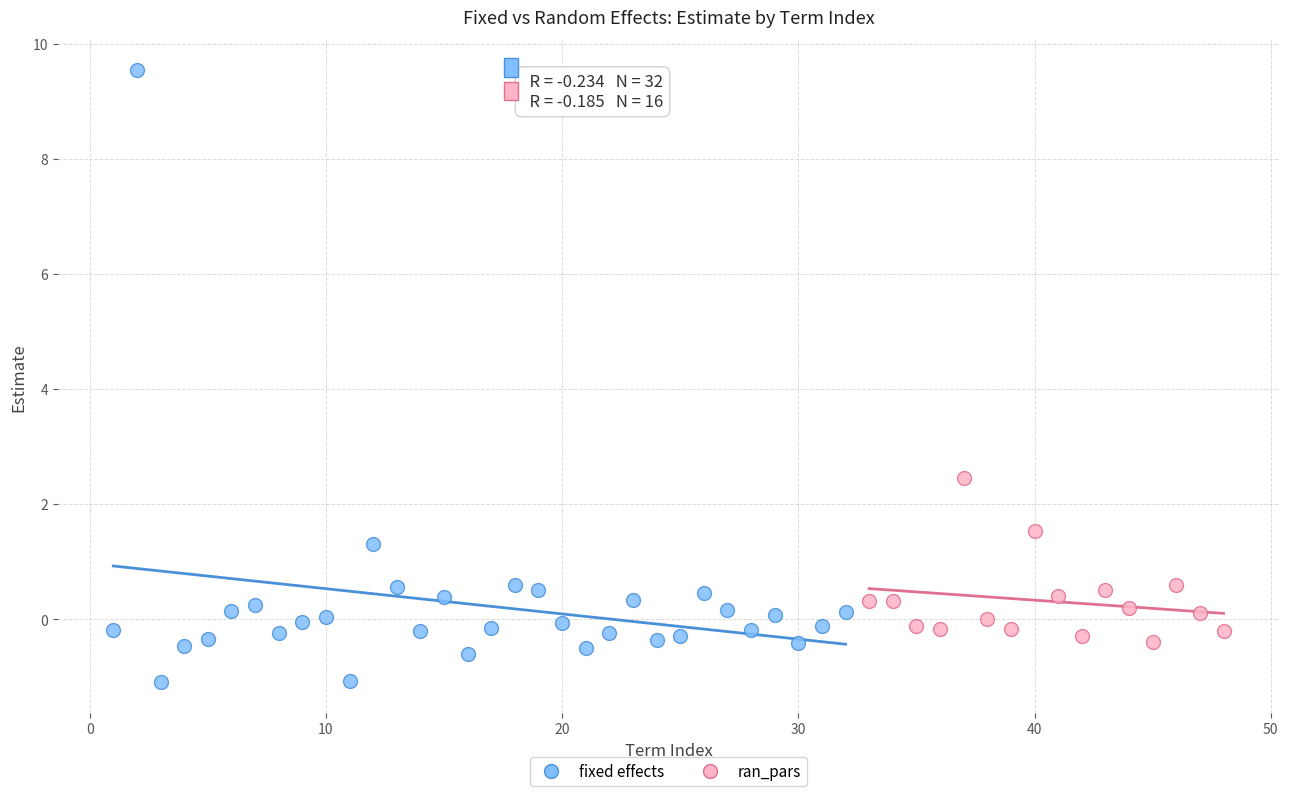

Which series has the largest Y range (max minus min)?

fixed effects